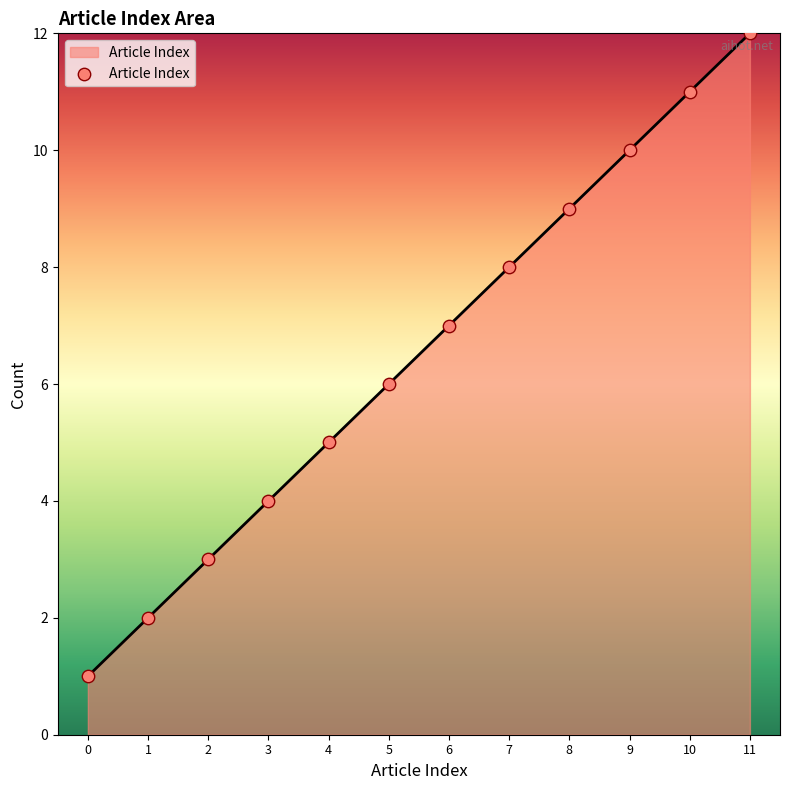

Which has a higher value, 5 or 2?

5